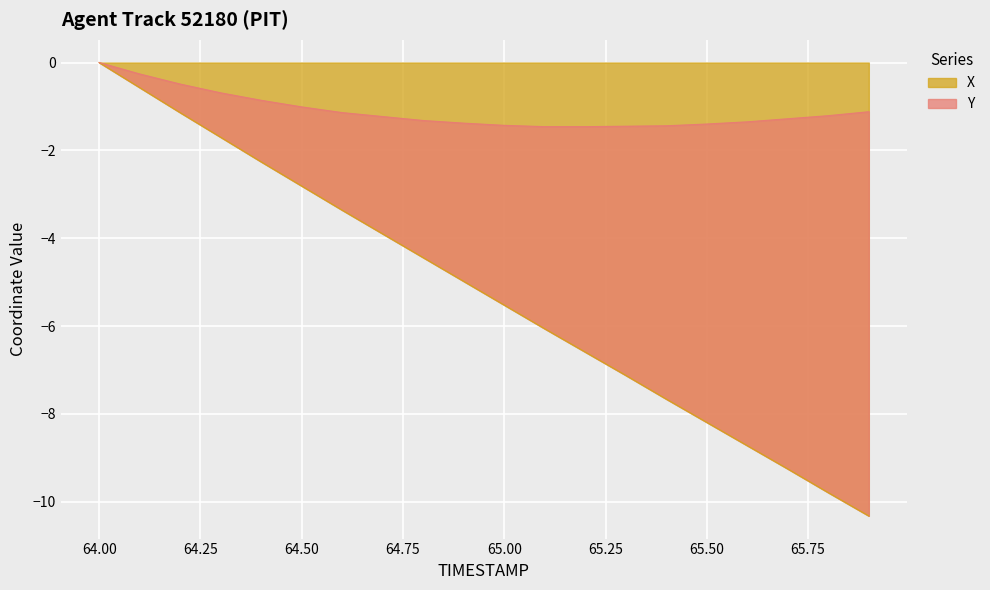

How many data points does each series have?

20